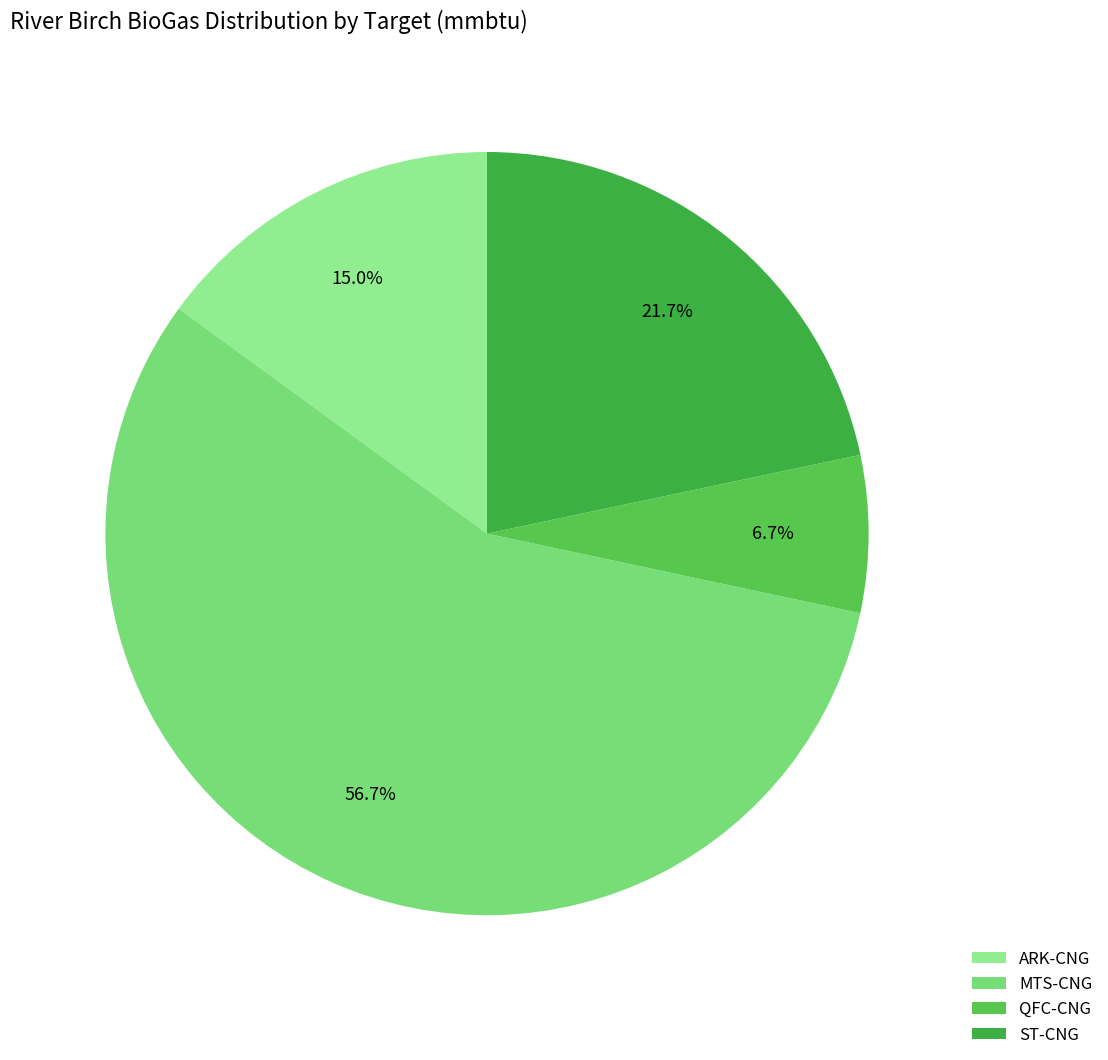

Is there any slice that represents more than half of the pie?

Yes